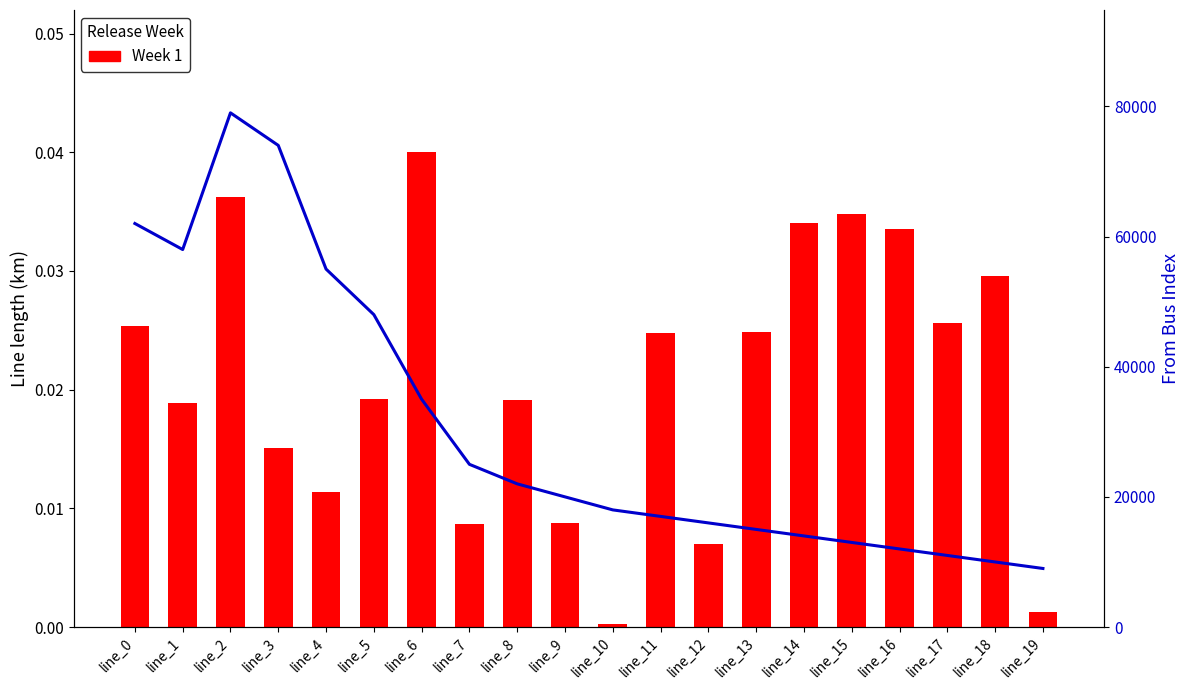

What is the difference between the maximum and second lowest values in the From Bus series?

69000.0